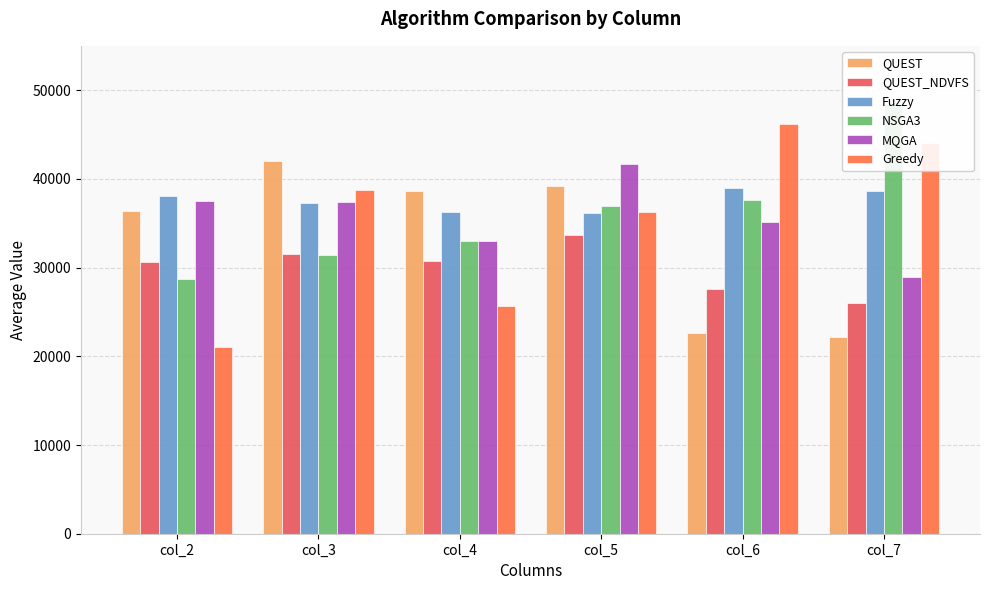

At which category is the sum across all series the highest?

col_5